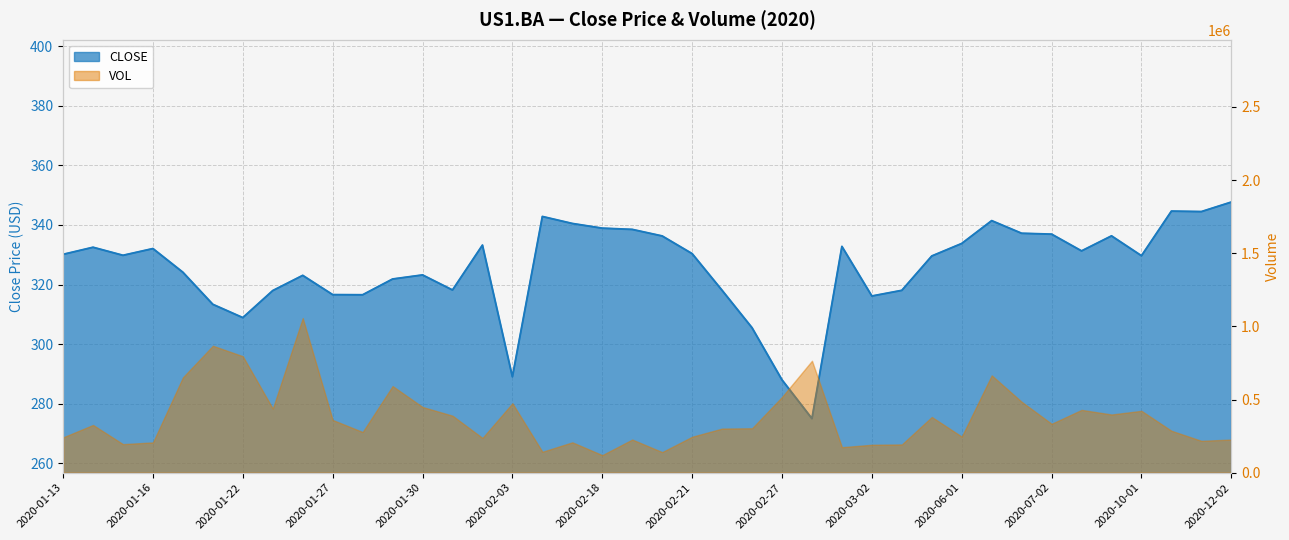

Between 2020-02-19 and 2020-12-02, which is larger?

2020-12-02